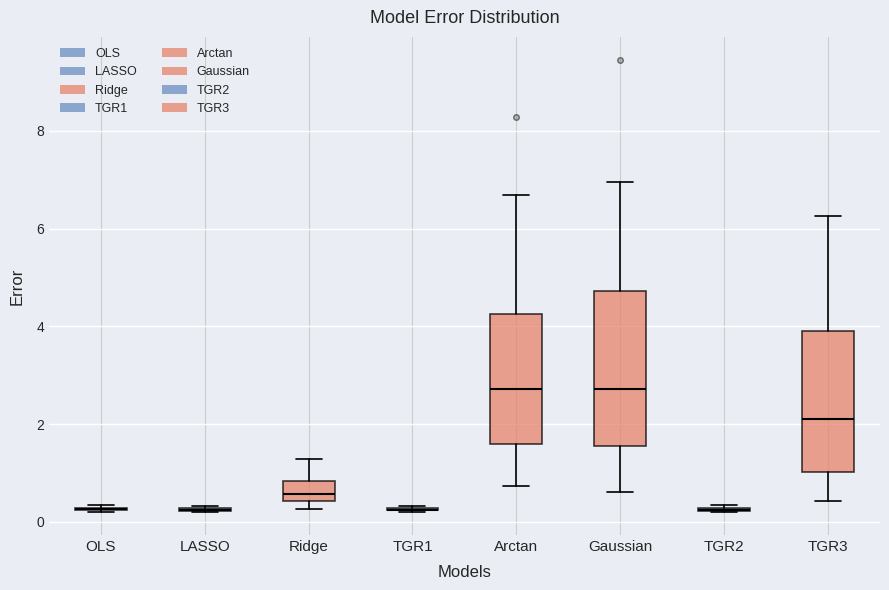

Which box is the tallest, from its lower edge to its upper edge?

Gaussian